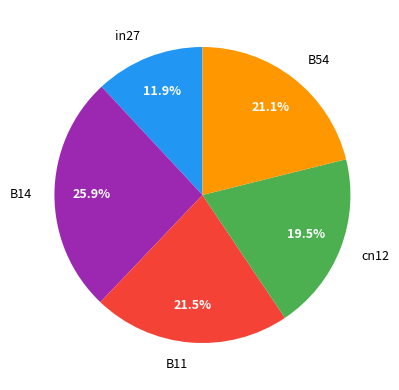

Is there any slice that represents more than half of the pie?

No